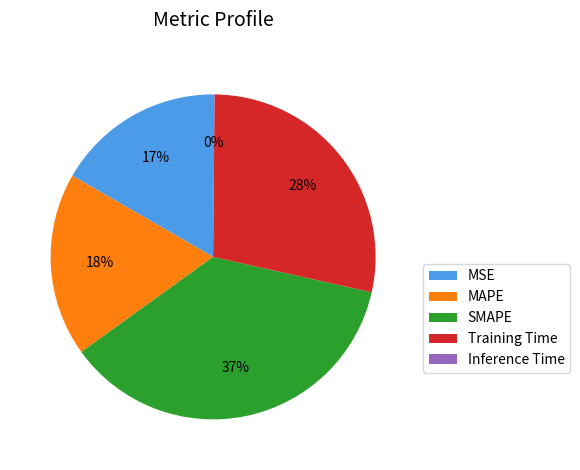

Is MAPE the majority of the pie?

No